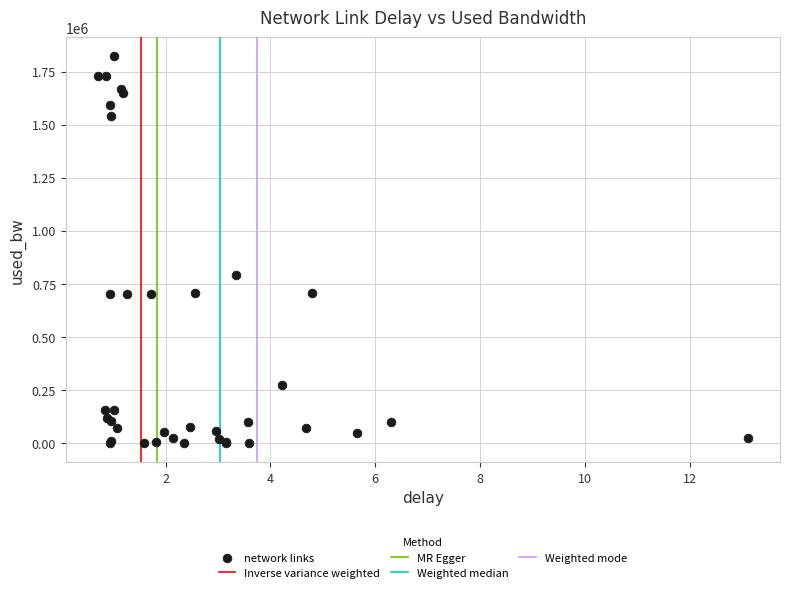

What Y value in the scatter plot is closest to 910606?

791561.3